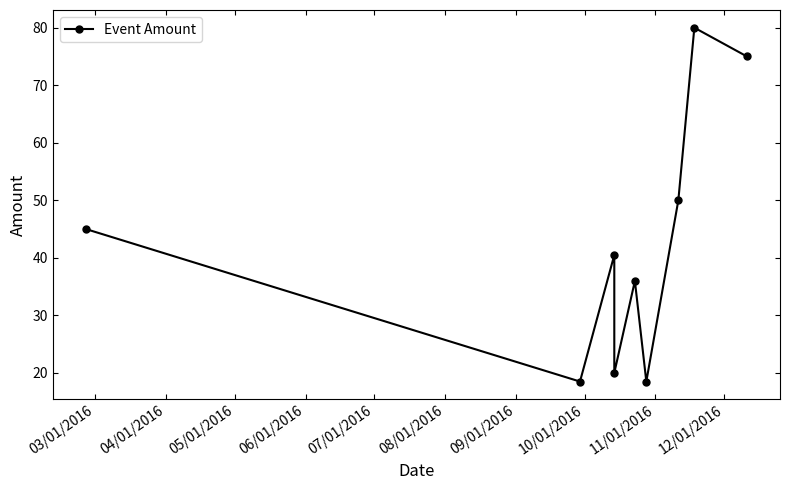

How many lines are shown in the chart?

1